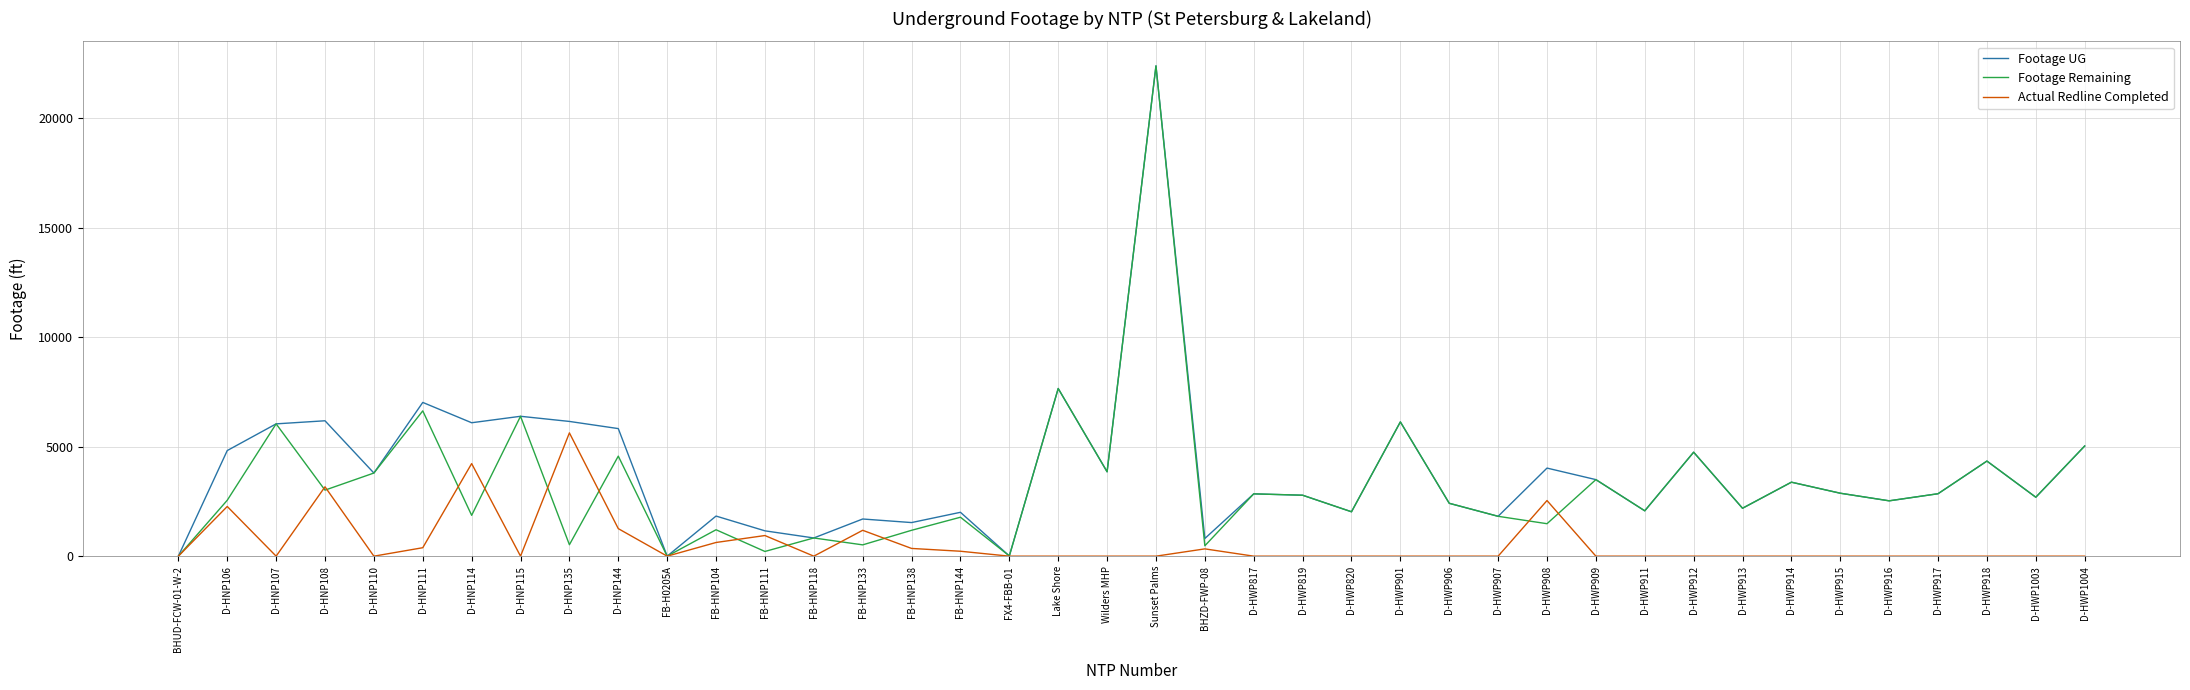

At which label does Footage UG reach its peak?

Sunset Palms